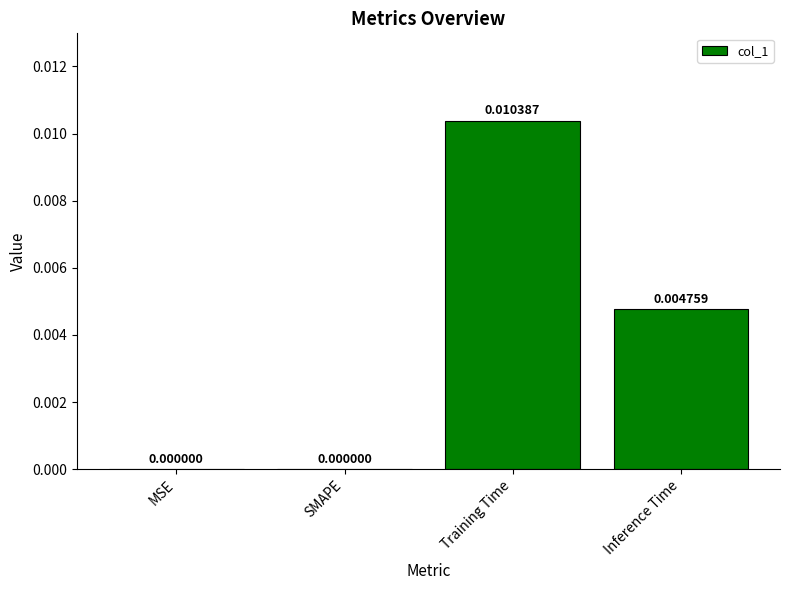

Is it true that the value at Training Time is 0.0?

True